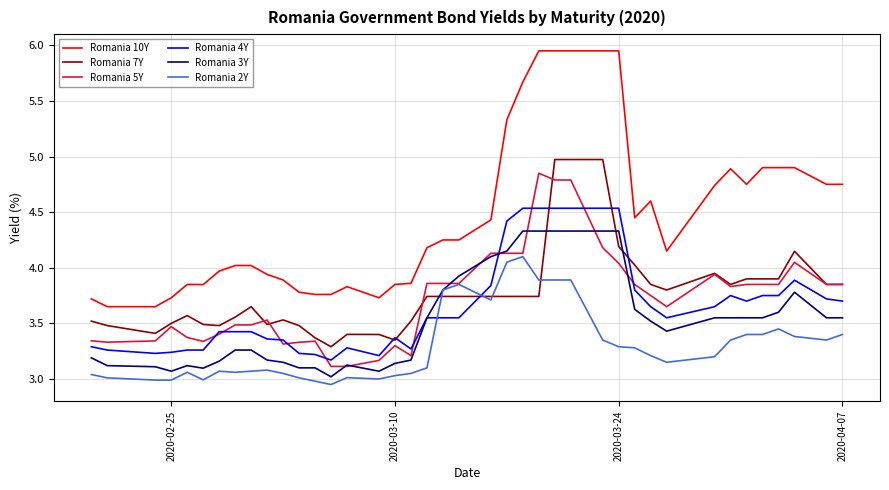

True or false: Romania 10Y and Romania 2Y cross at least once.

False